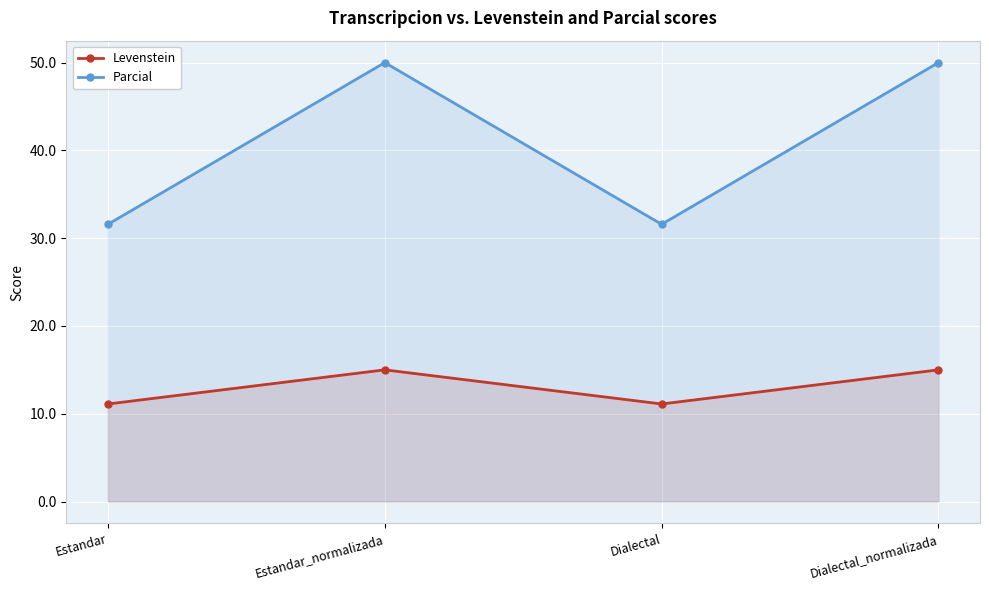

The Parcial series shows 33.8 at Dialectal_normalizada. True or false?

False